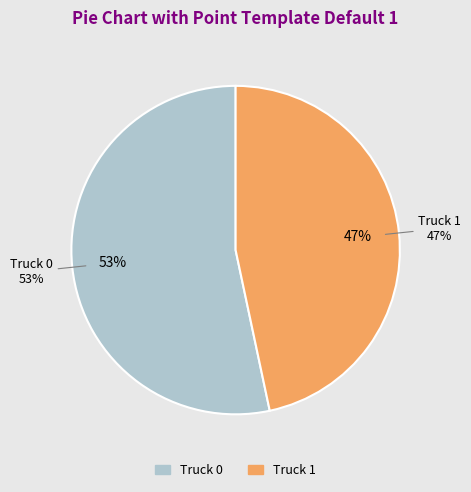

How many segments does this pie chart have?

2